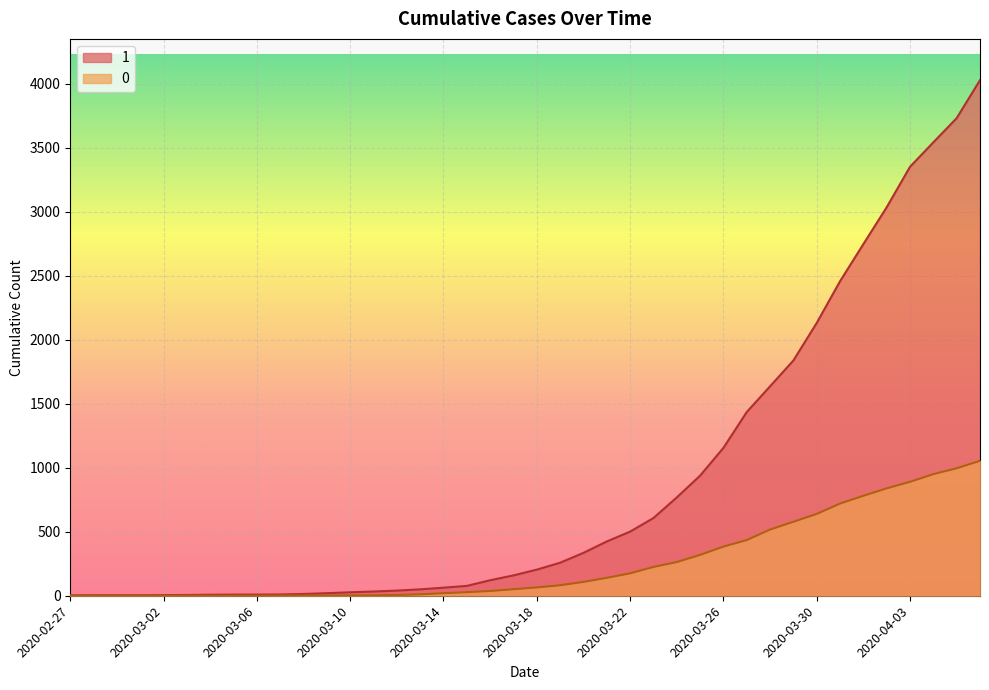

What is the label of the 29th point from the left?

2020-03-26